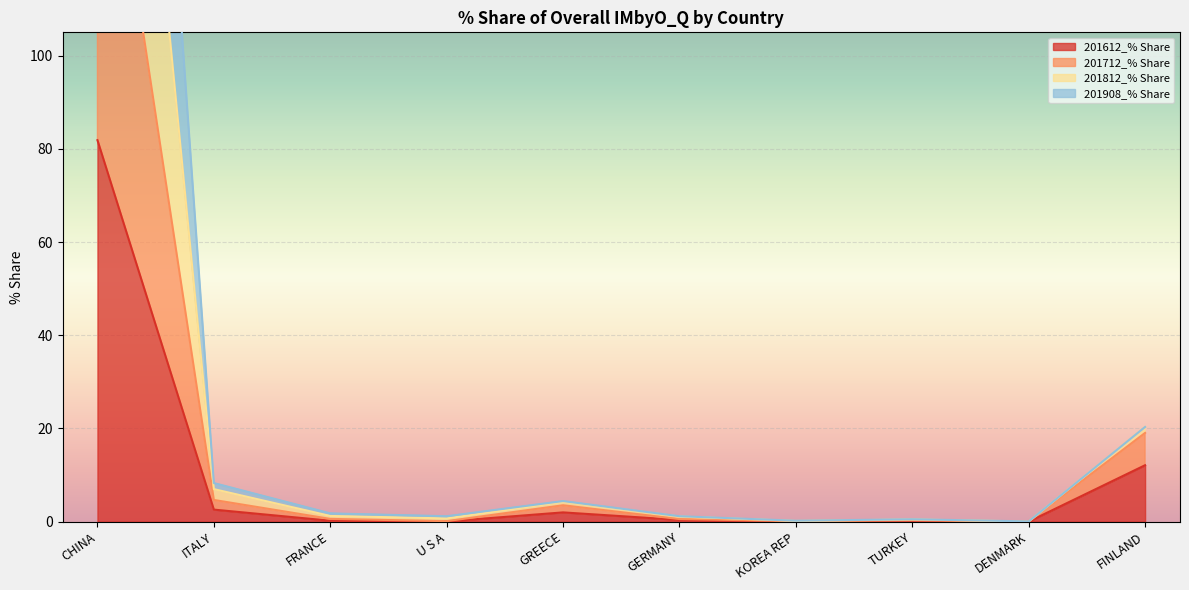

At which category is the sum across all series the highest?

CHINA